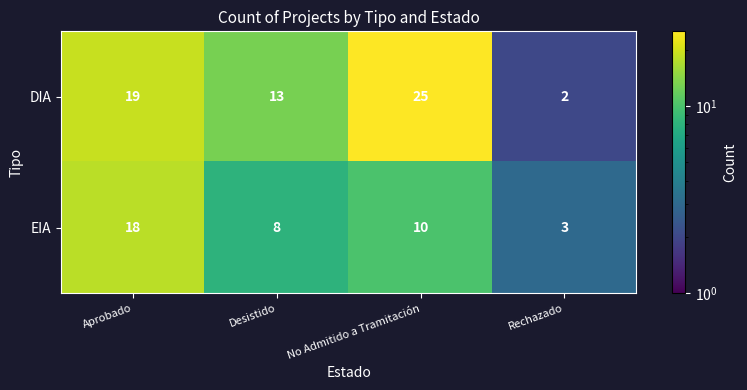

What is the total value across all series at Desistido?

21